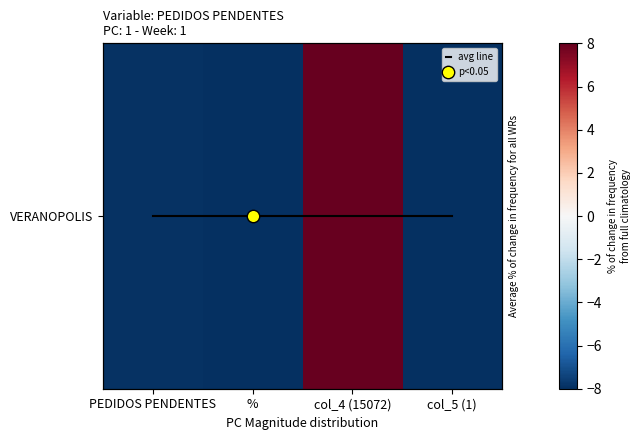

Is the value of avg line at % greater than the value of VERANOPOLIS at col_4 (15072)?

No